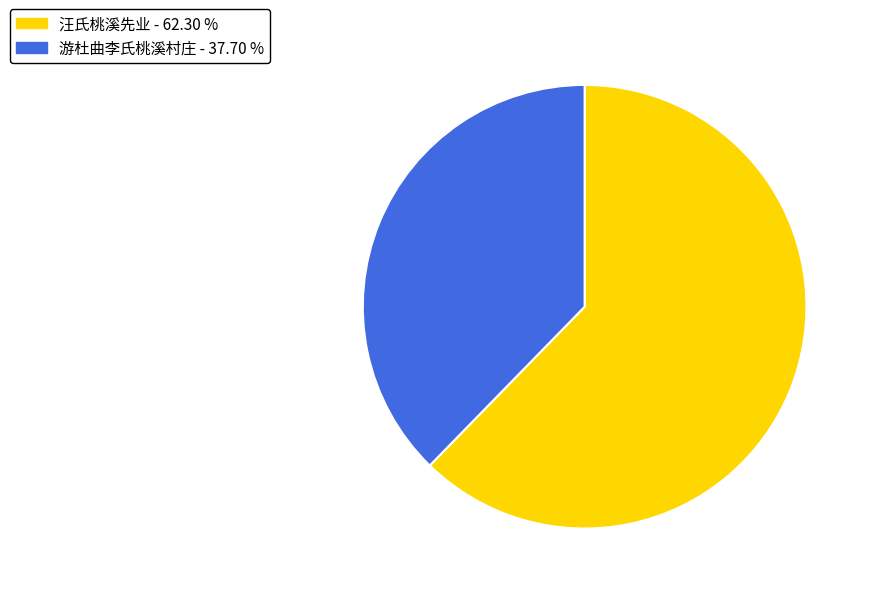

Rank the categories by value from lowest to highest.

游杜曲李氏桃溪村庄, 汪氏桃溪先业